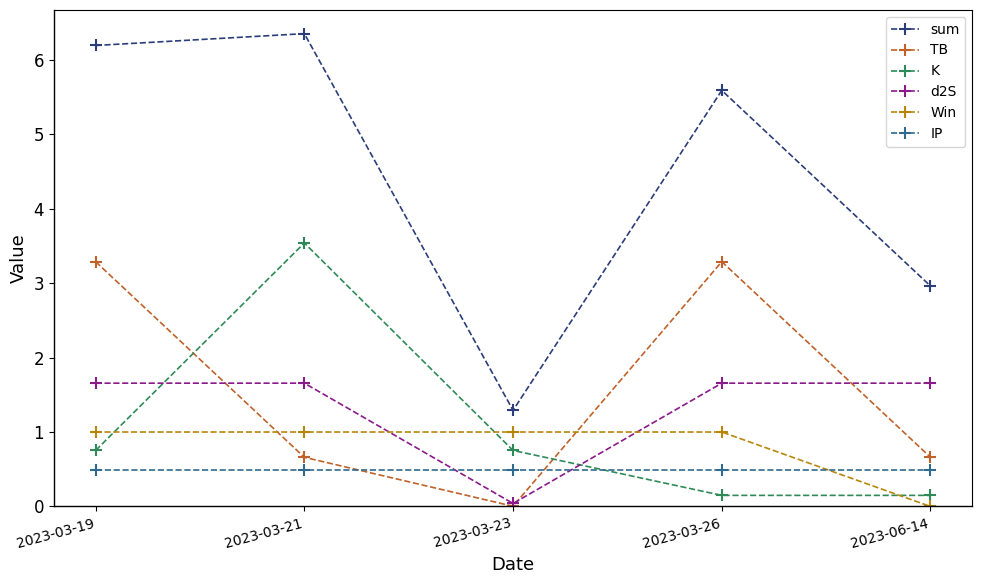

Where does the sum series first go above 5?

2023-03-19